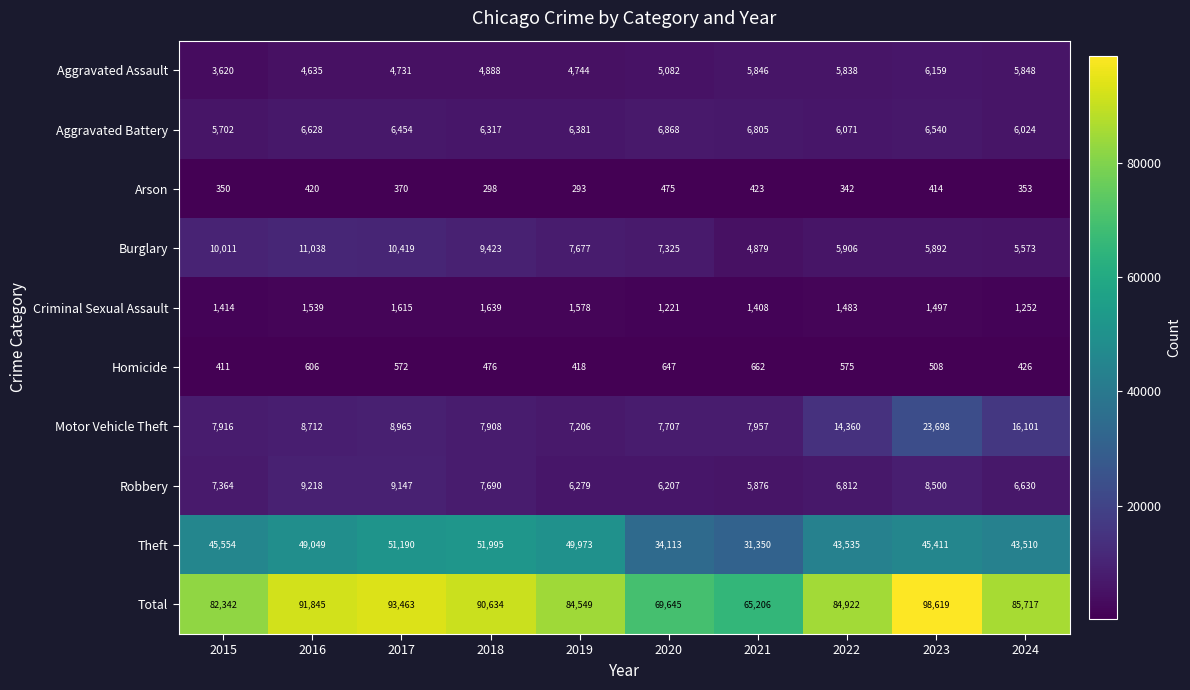

At which category is the sum across all series the highest?

2023